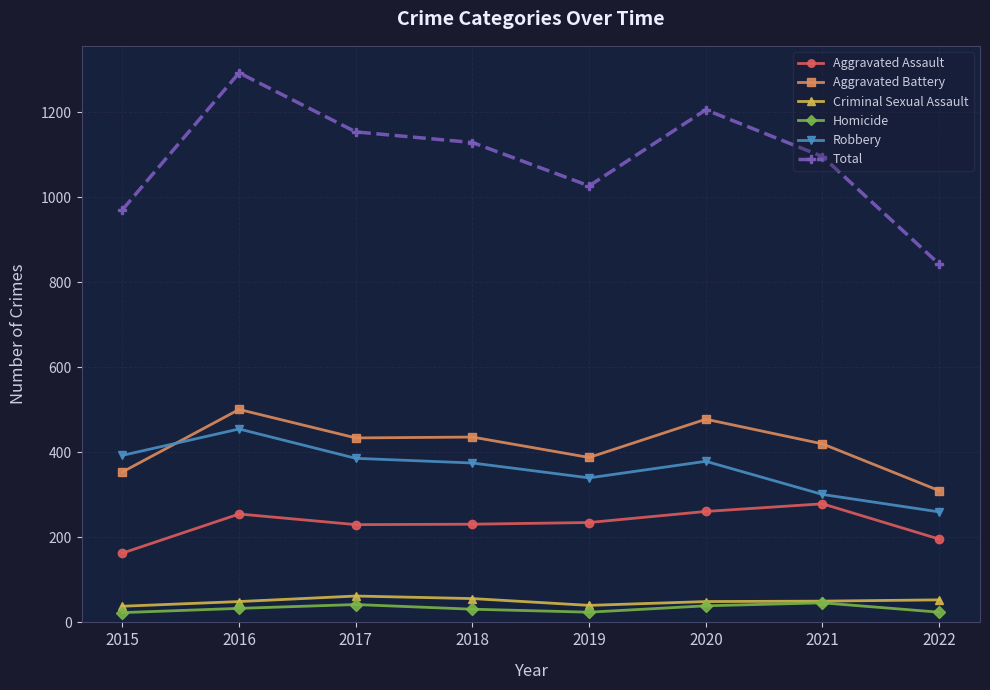

What is the difference between the Criminal Sexual Assault values at 2019 and 2022?

13